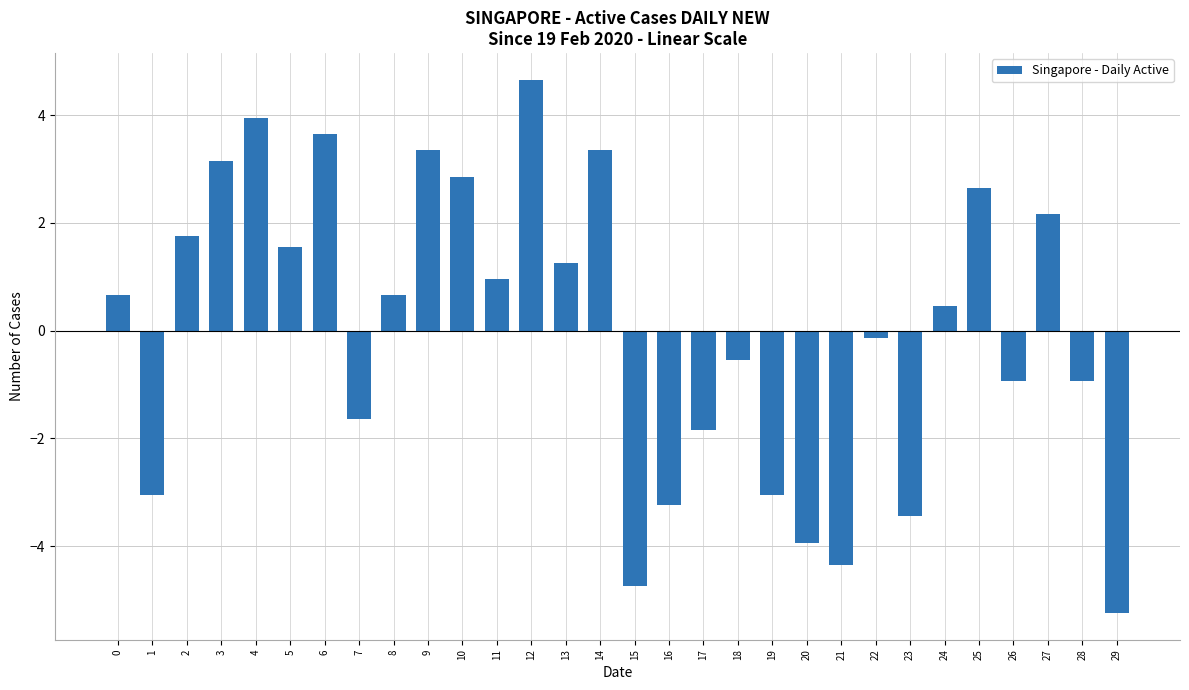

Reading left to right, what are all the values shown in this chart?

0=0.7	1=-3.0	2=1.8	3=3.2	4=4.0	5=1.6	6=3.7	7=-1.6	8=0.7	9=3.4	10=2.9	11=1.0	12=4.7	13=1.3	14=3.4	15=-4.7	16=-3.2	17=-1.8	18=-0.5	19=-3.0	20=-3.9	21=-4.3	22=-0.1	23=-3.4	24=0.5	25=2.7	26=-0.9	27=2.2	28=-0.9	29=-5.2